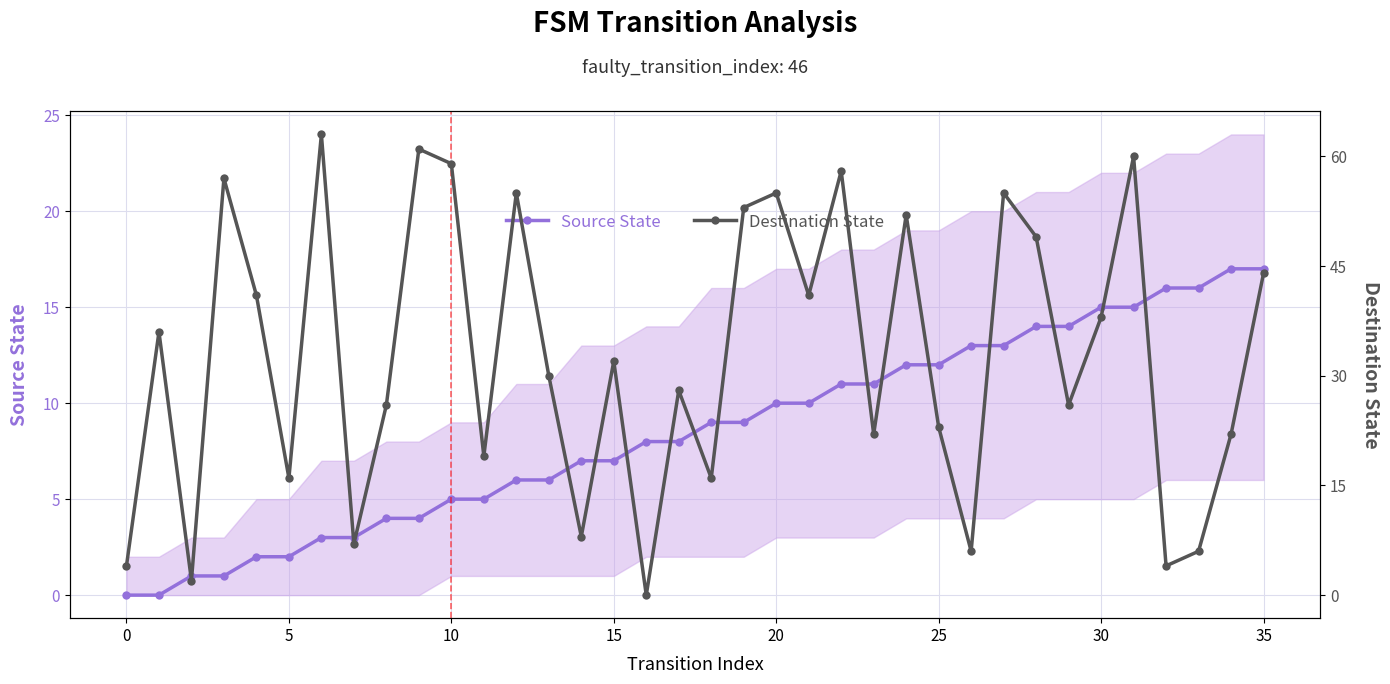

At 33, list the series in order from smallest to largest.

Destination State, Source State